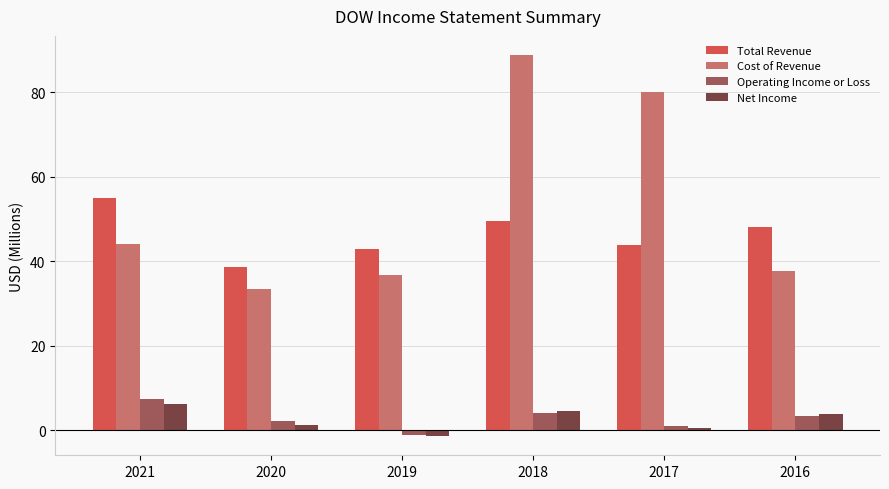

Reading left to right, extract all data points from this chart.

Total Revenue: 2021=55.0	2020=38.5	2019=43.0	2018=49.6	2017=43.7	2016=48.2
Cost of Revenue: 2021=44.2	2020=33.3	2019=36.7	2018=88.8	2017=80.0	2016=37.7
Operating Income or Loss: 2021=7.4	2020=2.2	2019=-1.1	2018=4.1	2017=1.1	2016=3.3
Net Income: 2021=6.3	2020=1.2	2019=-1.4	2018=4.6	2017=0.5	2016=4.0